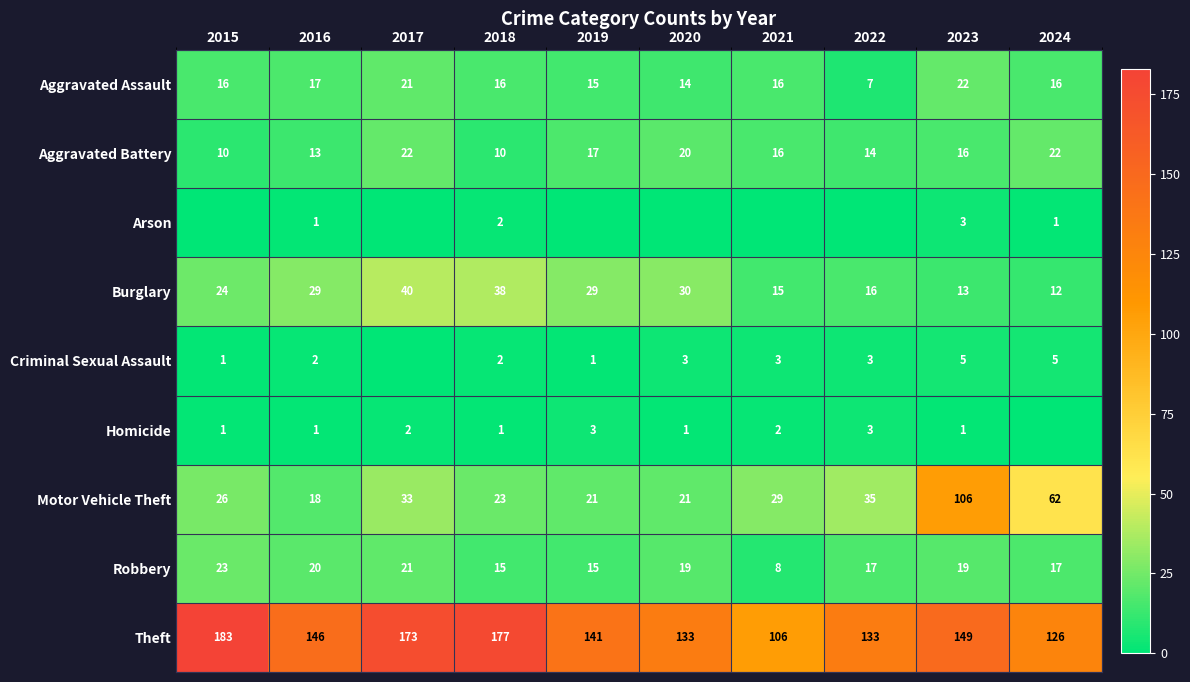

What is the approximate value of Robbery at 2023, to the nearest 10?

20